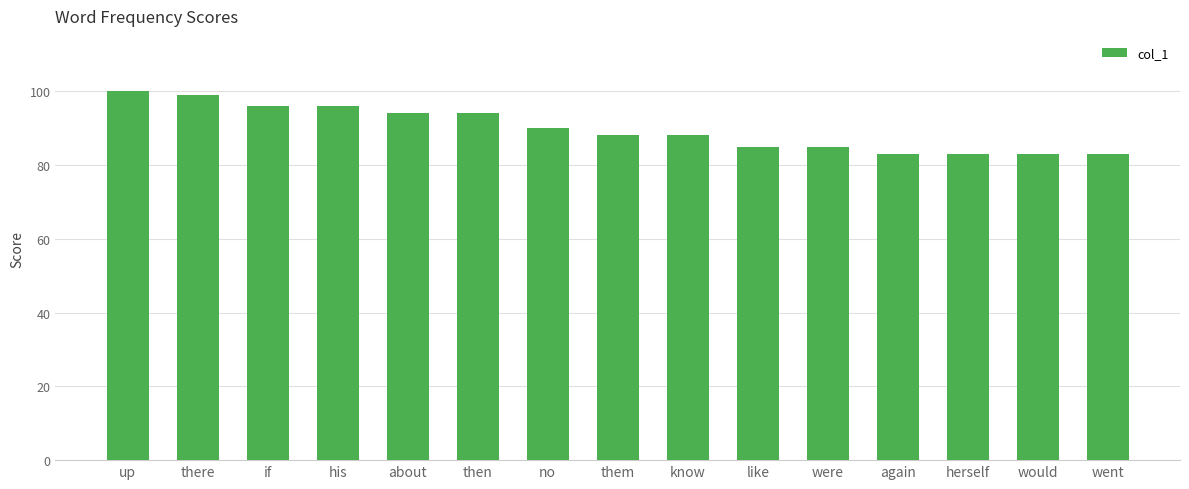

How many bars are there in total?

15